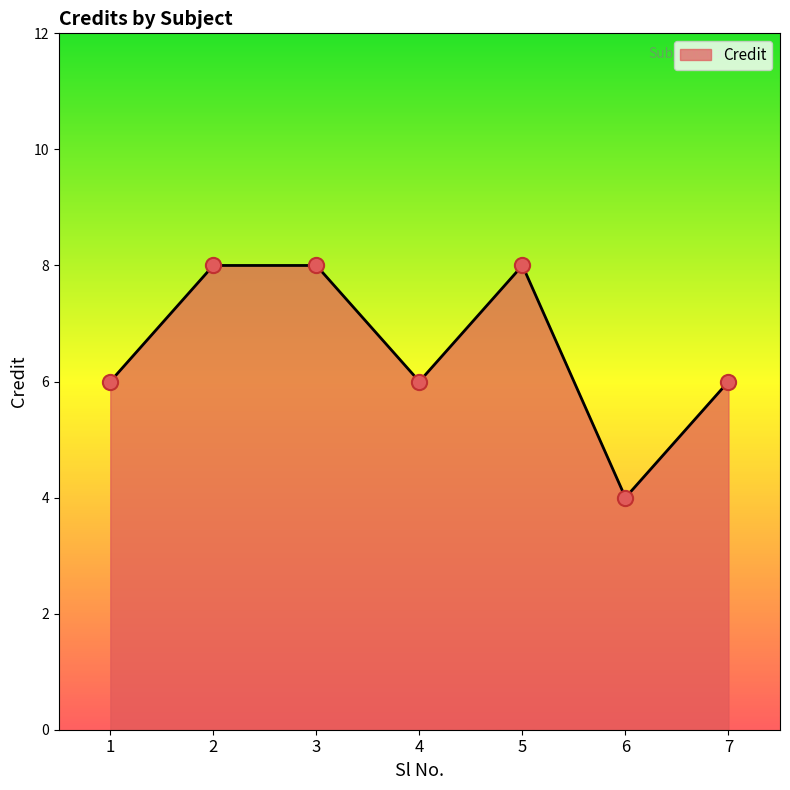

Which has a higher value, 6 or 2?

2